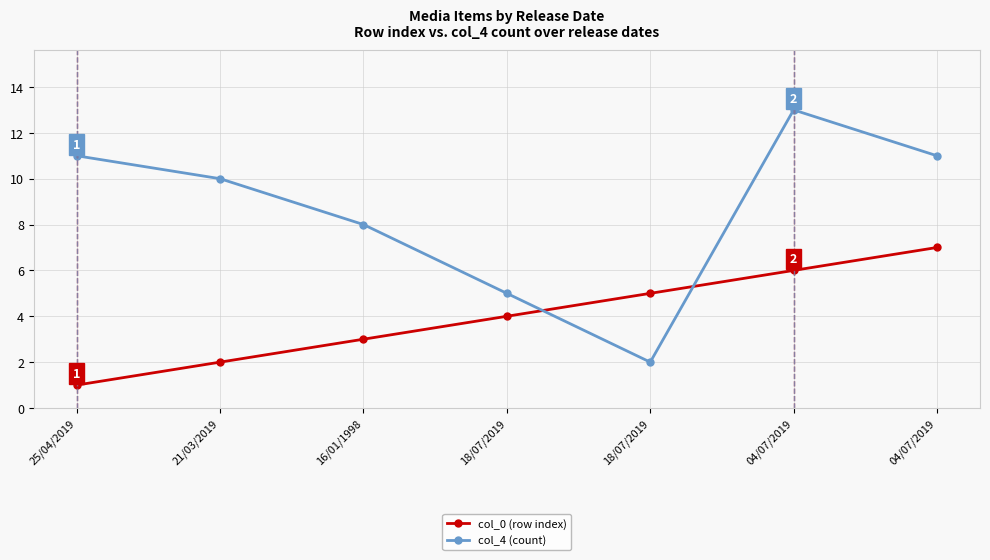

Between 21/03/2019 and 04/07/2019, which series saw the biggest shift?

col_0 (row index)